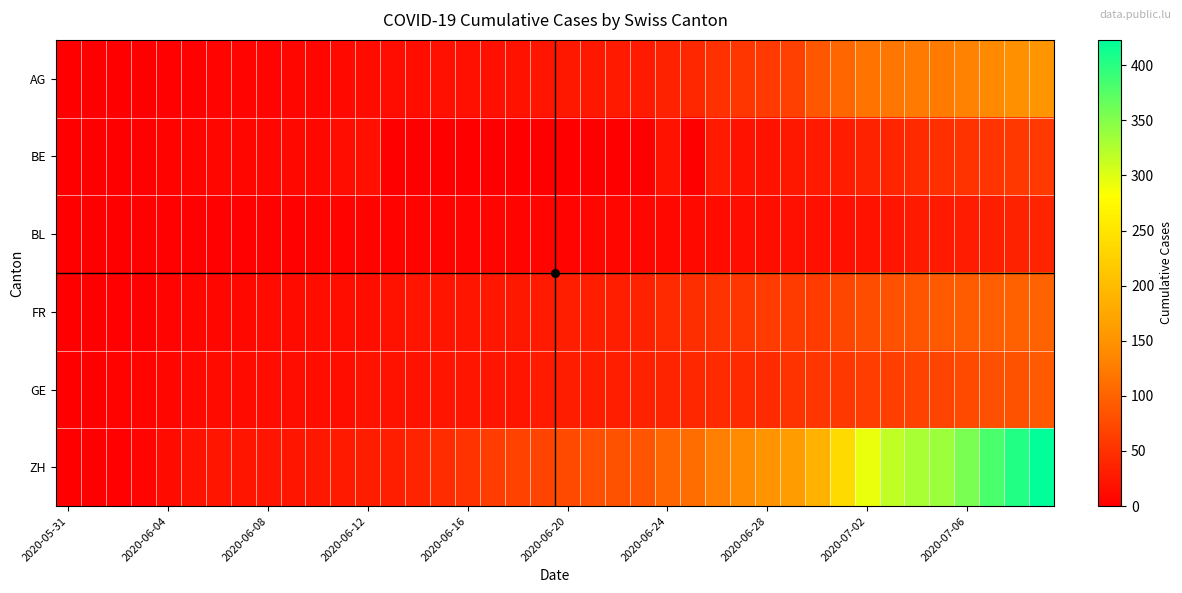

Which series has the widest spread of values?

ZH